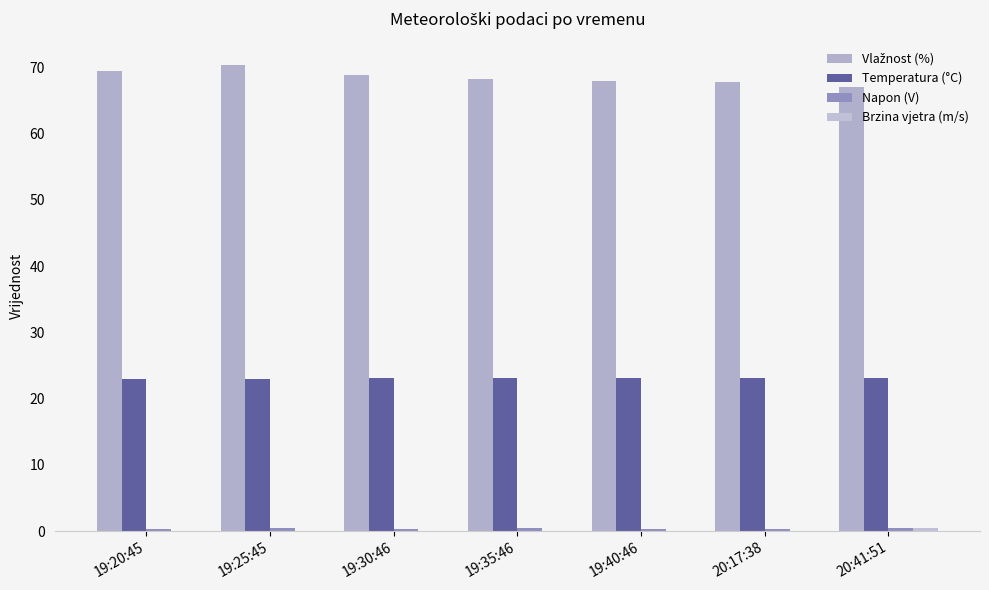

Are the bars grouped side by side (vs. stacked)?

Yes